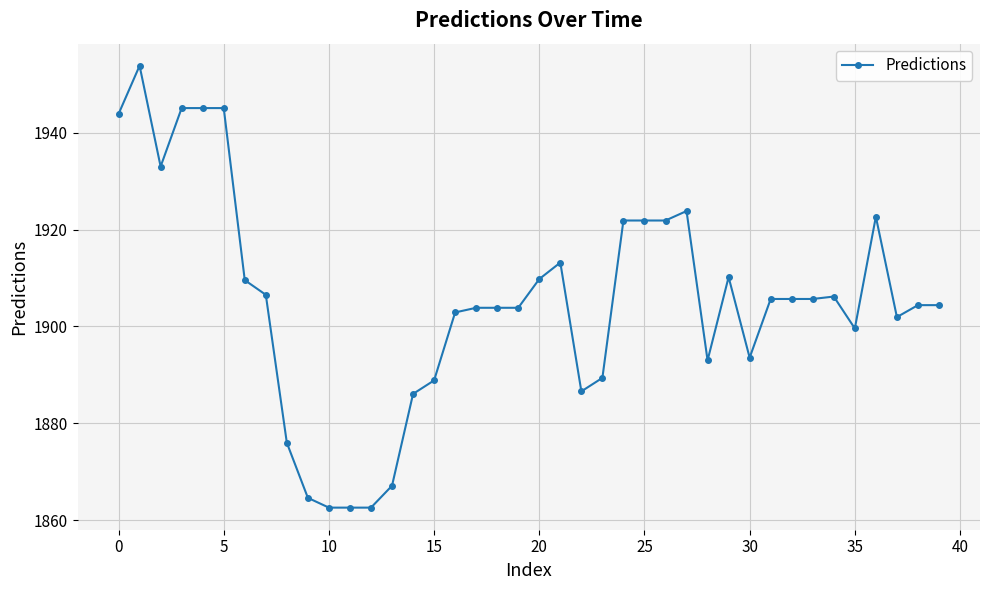

True or false: there are more than 1 points higher than both neighbors.

True